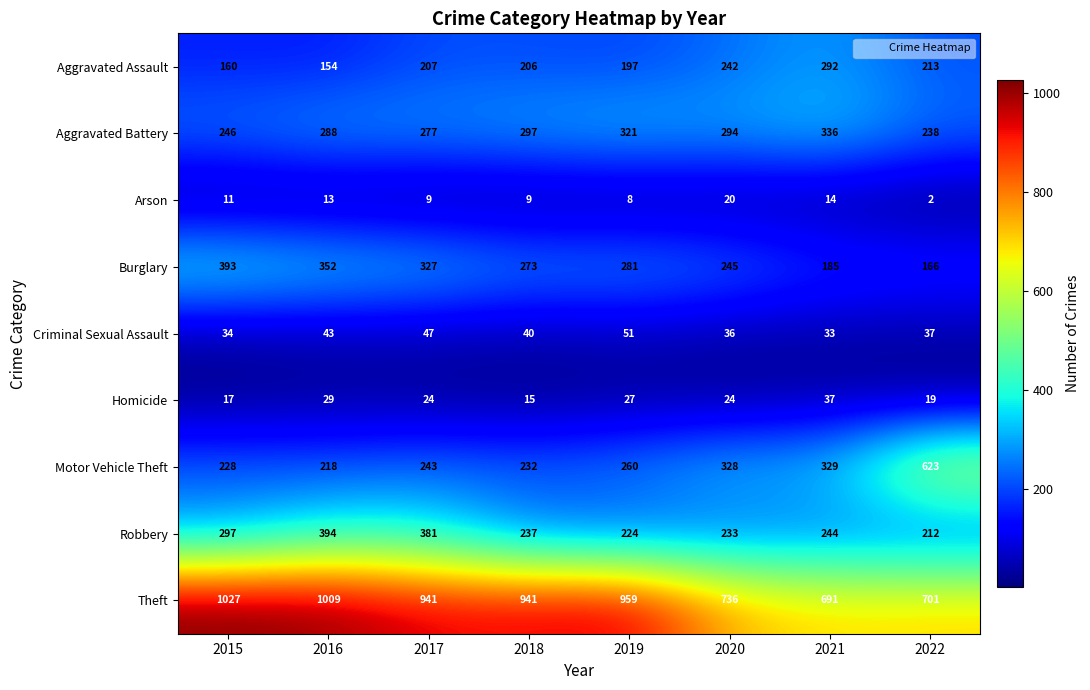

At which label is Criminal Sexual Assault closest to 42?

2016